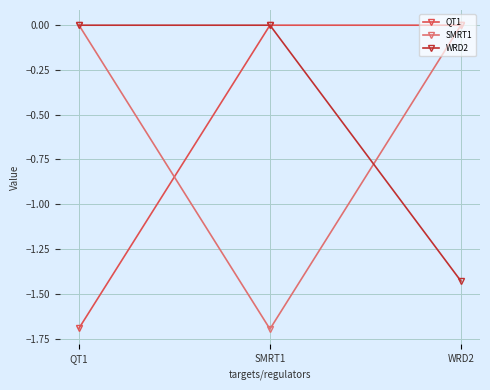

Is this an area chart (filled region under the line)?

No